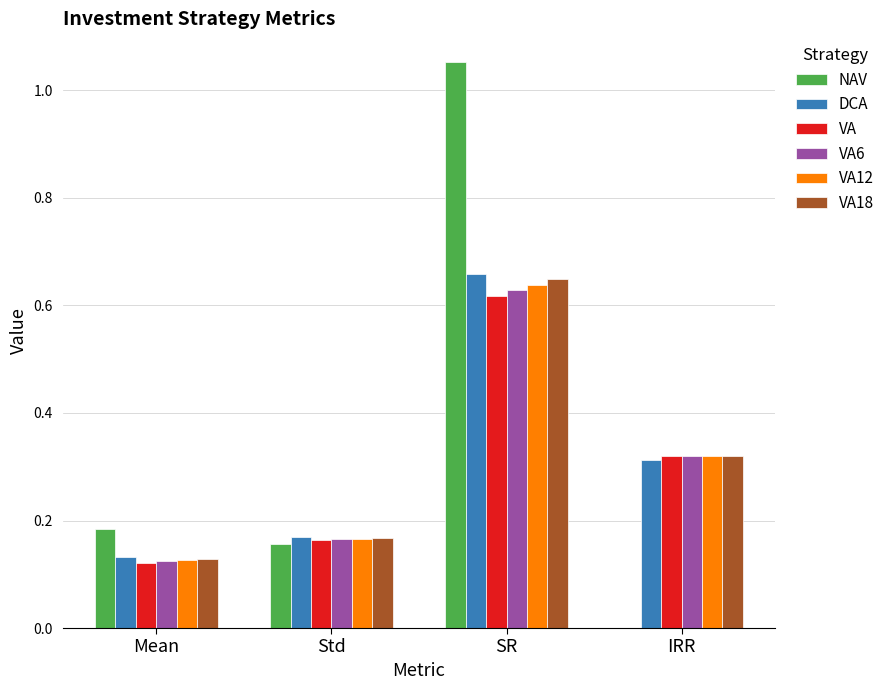

The value of VA18 at SR is 1.0. True or false?

False